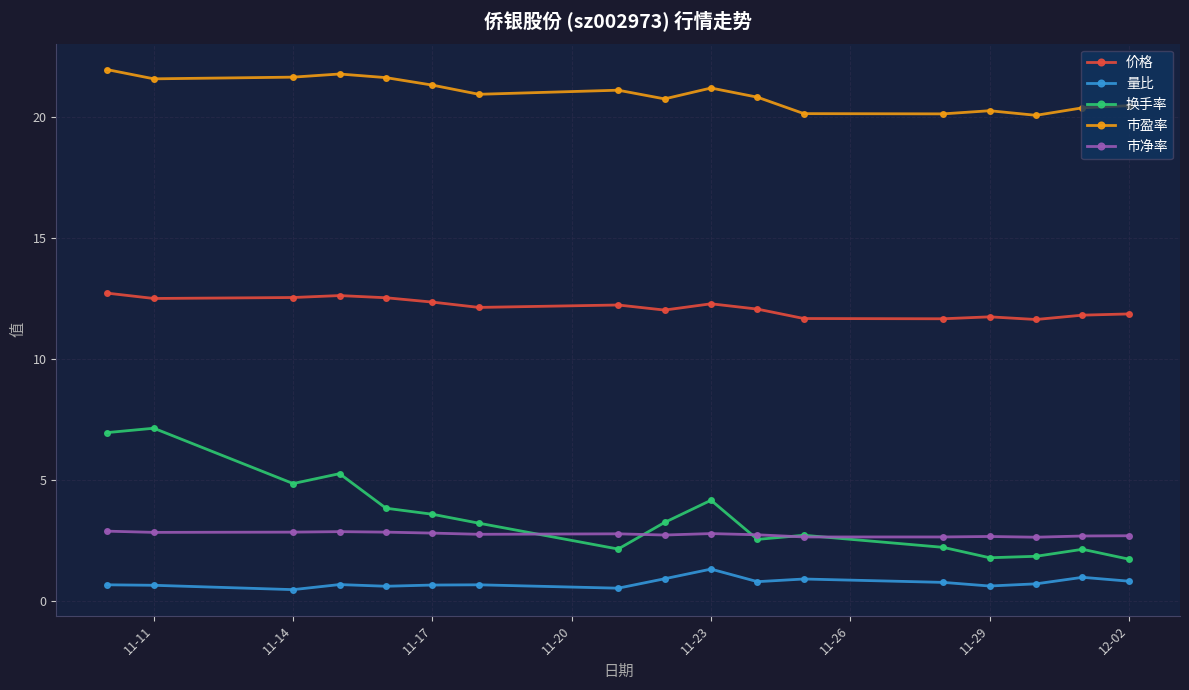

True or false: 市盈率 has more than 2 points higher than both neighbors.

True